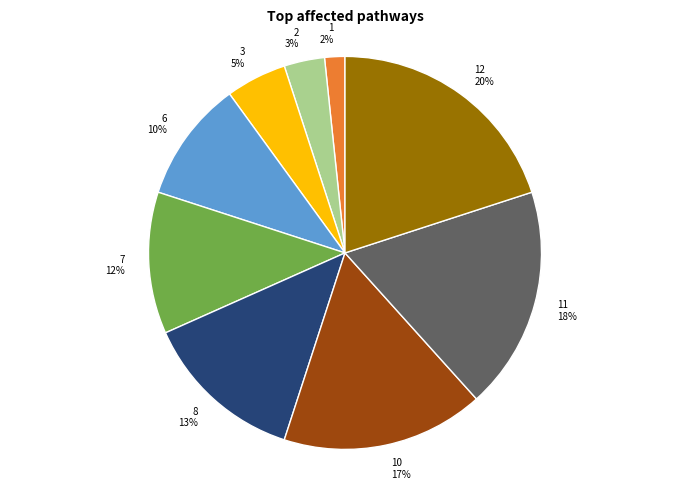

Do 10 17% and 1 2% together represent more than half of the pie?

No